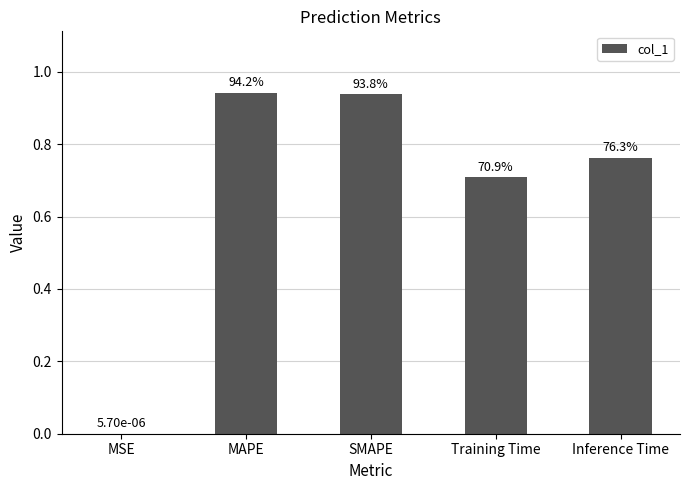

Reading right to left, extract all data points from this chart.

Inference Time=0.8	Training Time=0.7	SMAPE=0.9	MAPE=0.9	MSE=0.0